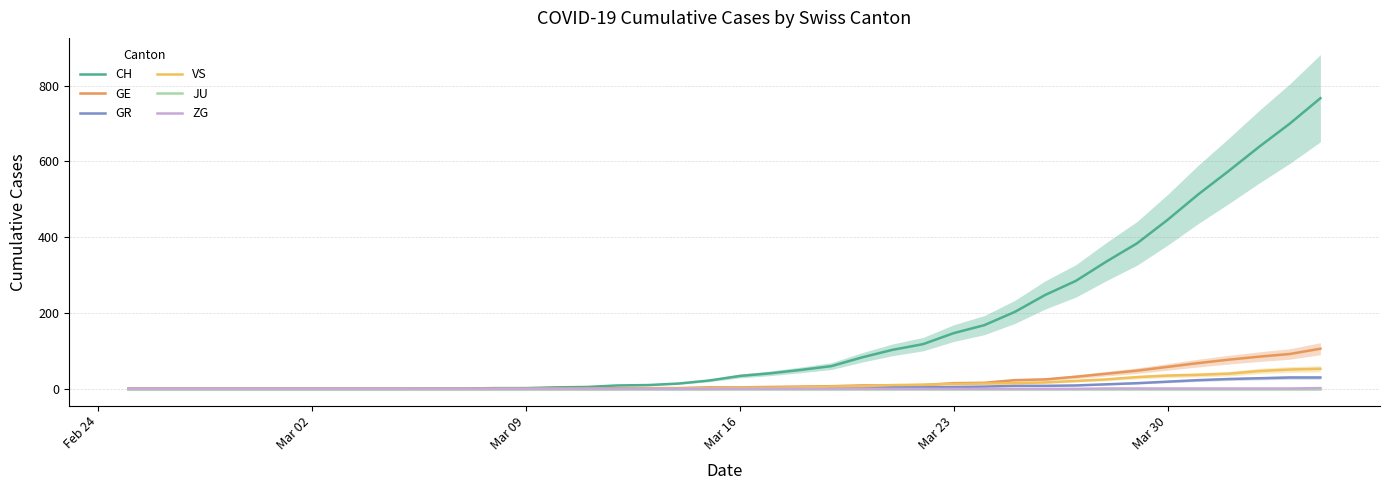

Is the value of GR at 10 greater than the value of CH at 38?

No